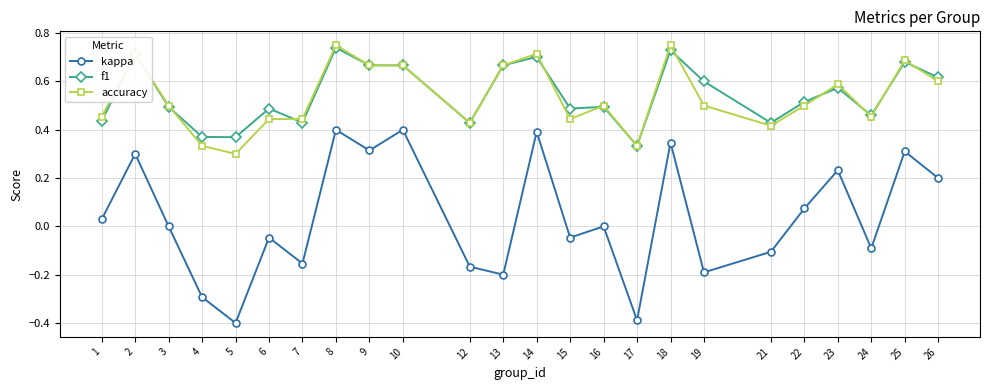

What is the minimum value shown in the chart?

-0.4